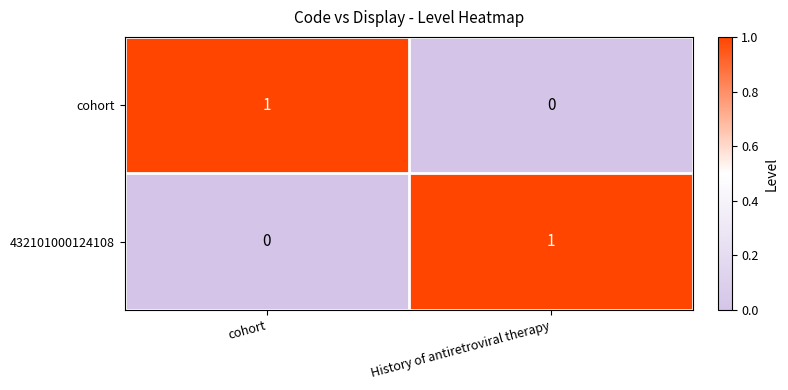

Reading left to right, extract all data points from this chart.

cohort: cohort=1	History of antiretroviral therapy=0
432101000124108: cohort=0	History of antiretroviral therapy=1